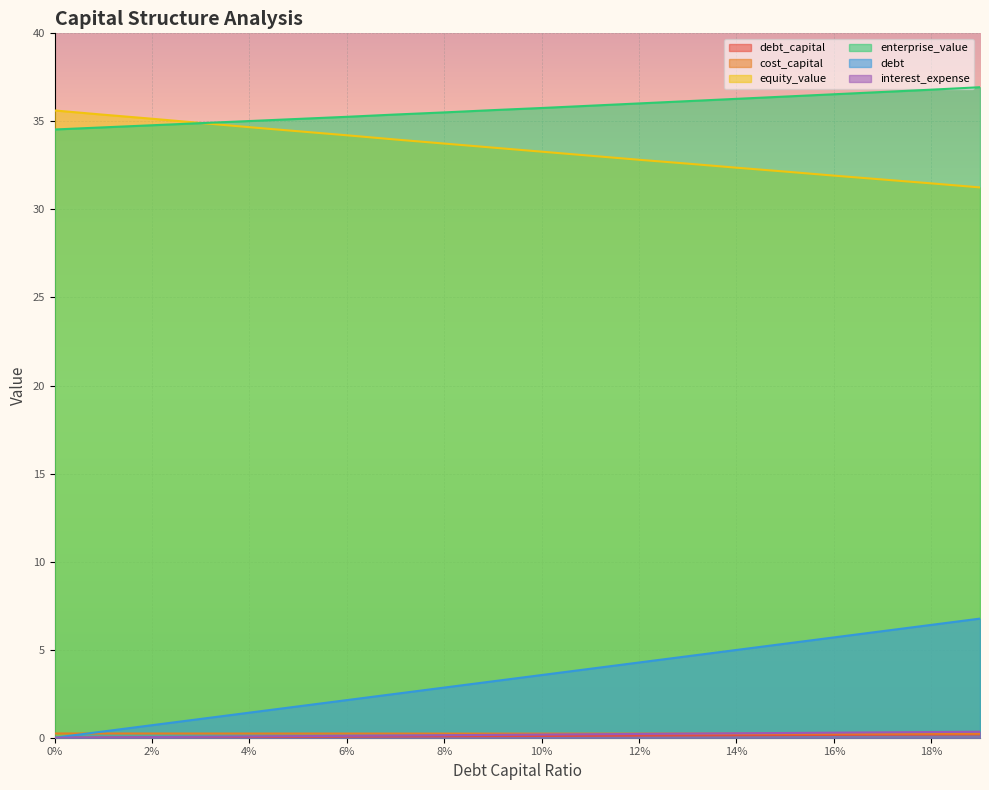

Reading right to left, transcribe all the data shown in this chart.

debt_capital: 0.2	0.2	0.2	0.2	0.1	0.1	0.1	0.1	0.1	0.1	0.1	0.1	0.1	0.1	0.1	0.0	0.0	0.0	0.0	0.0
cost_capital: 0.2	0.2	0.2	0.2	0.2	0.2	0.2	0.2	0.2	0.2	0.2	0.2	0.2	0.2	0.2	0.2	0.2	0.2	0.2	0.2
equity_value: 31.2	31.5	31.7	31.9	32.1	32.4	32.6	32.8	33.0	33.3	33.5	33.7	34.0	34.2	34.4	34.7	34.9	35.1	35.4	35.6
enterprise_value: 36.9	36.8	36.7	36.5	36.4	36.3	36.1	36.0	35.9	35.8	35.6	35.5	35.4	35.3	35.1	35.0	34.9	34.8	34.7	34.5
debt: 6.8	6.4	6.1	5.7	5.3	5.0	4.6	4.3	3.9	3.6	3.2	2.8	2.5	2.1	1.8	1.4	1.1	0.7	0.4	0.0
interest_expense: 0.3	0.3	0.3	0.3	0.3	0.3	0.2	0.2	0.2	0.2	0.2	0.1	0.1	0.1	0.1	0.1	0.1	0.0	0.0	0.0